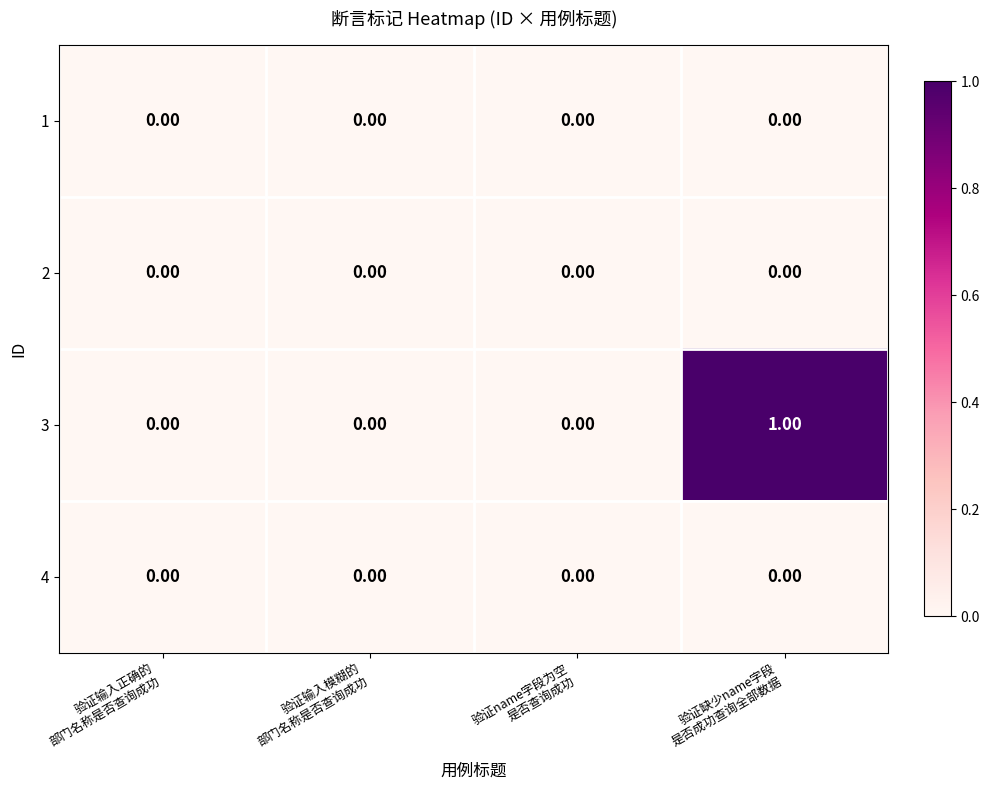

Which series has the largest range (max minus min)?

3